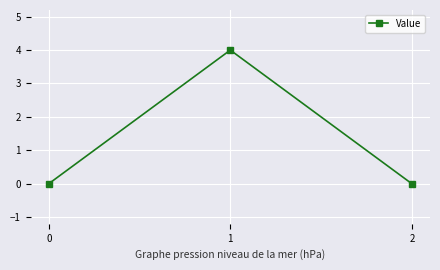

The value at 2 is 0. True or false?

True